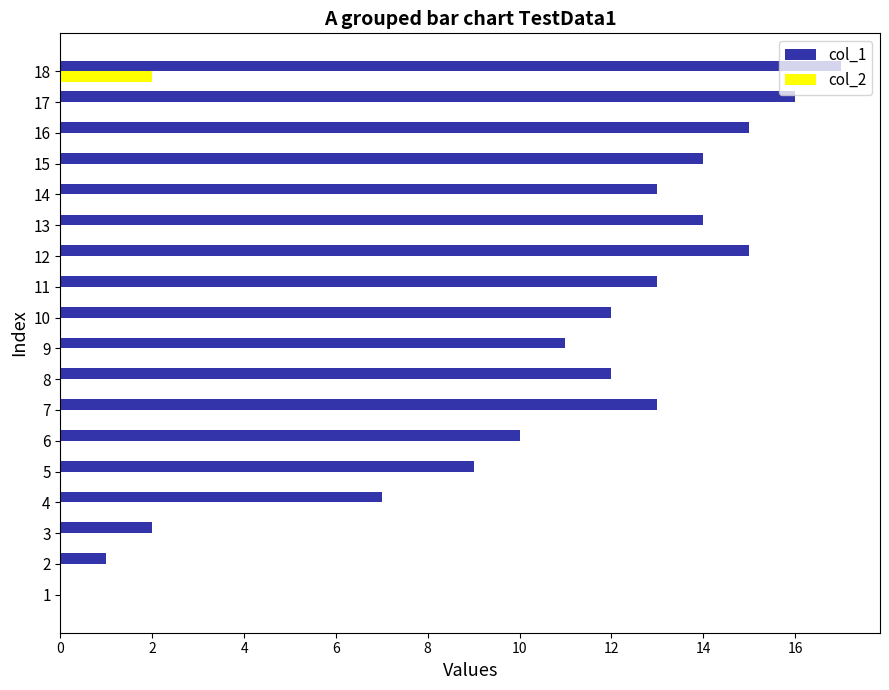

What is the total value across all series at 4?

7